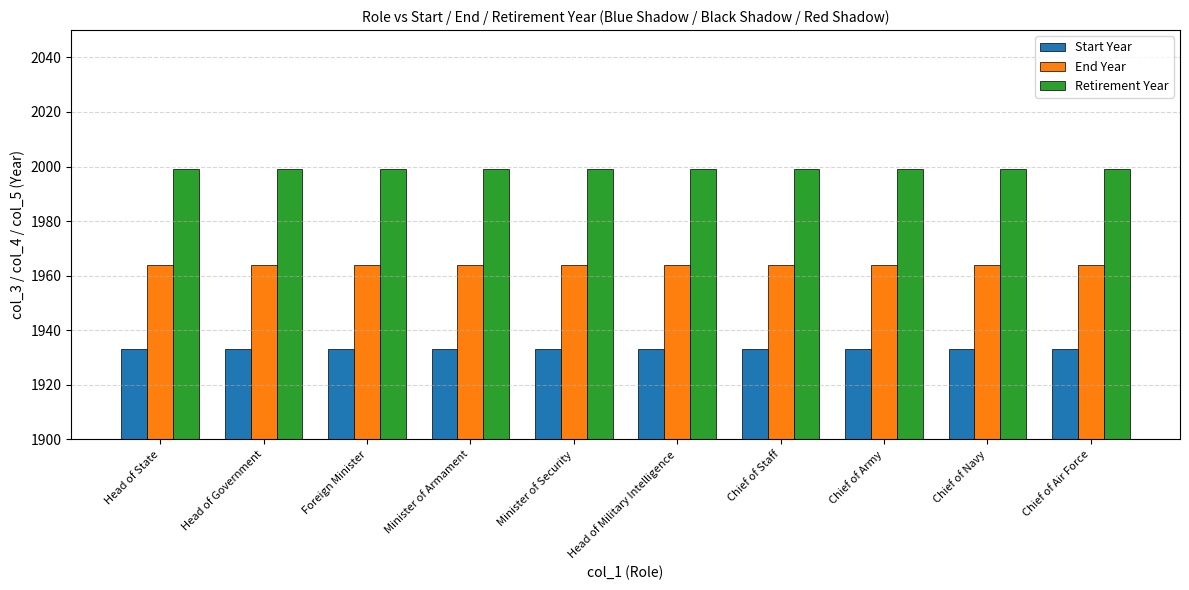

Rank the series at Chief of Staff from lowest to highest value.

Start Year, End Year, Retirement Year